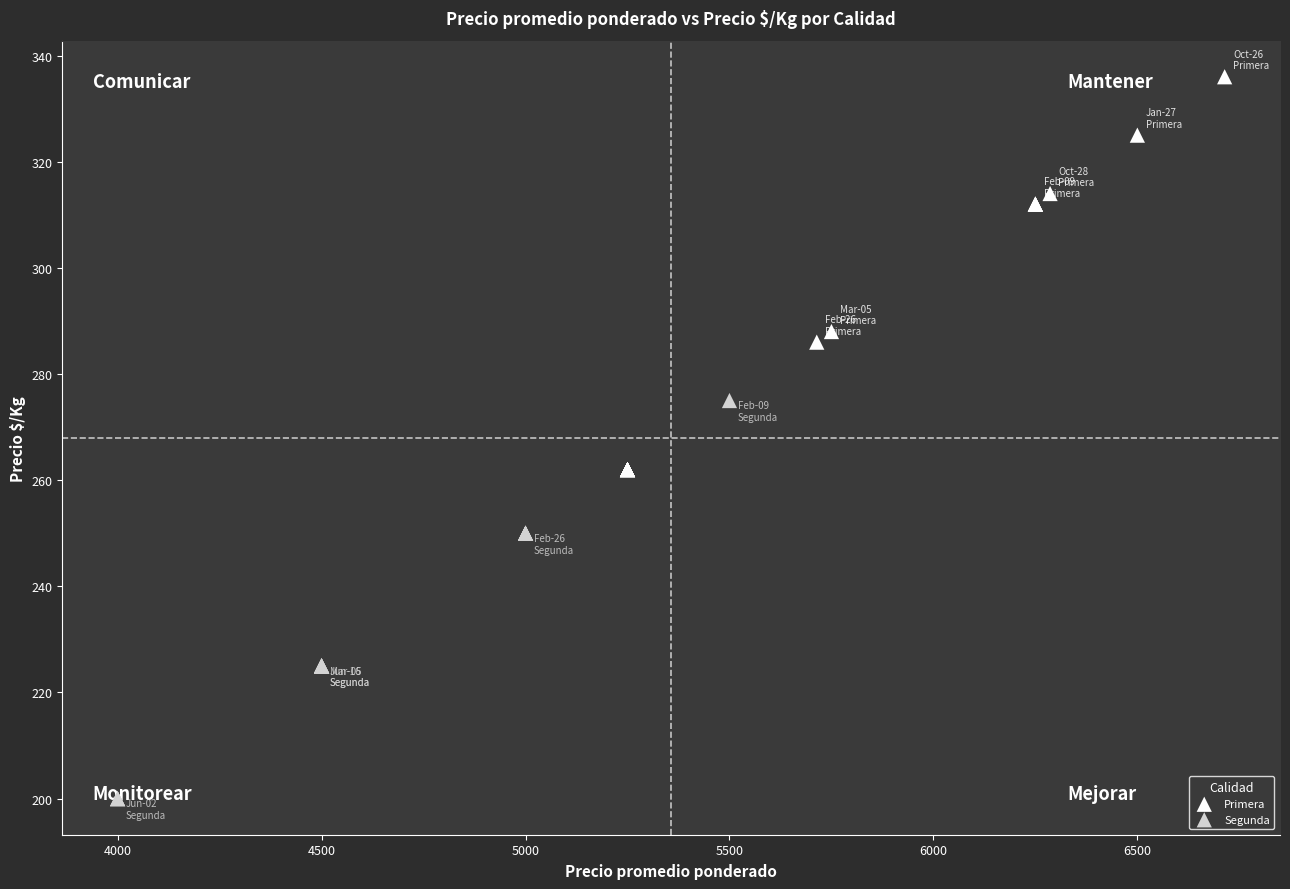

Which series contains the highest Y value?

Primera